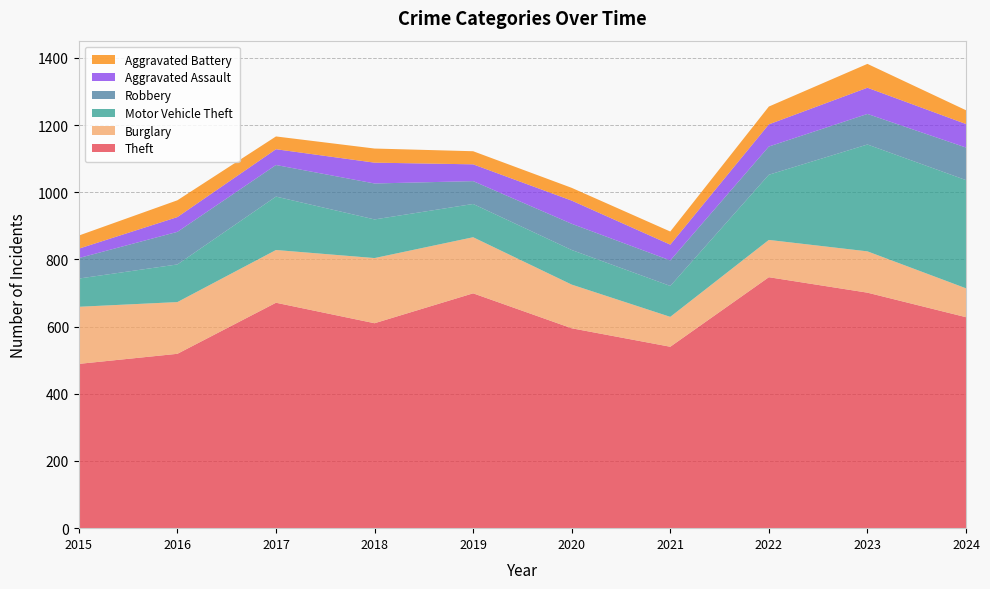

Reading left to right, what are all the values shown in this chart?

Theft: 489	519	671	610	699	595	540	747	701	628
Burglary: 170	154	157	194	167	130	89	111	123	86
Motor Vehicle Theft: 84	112	159	115	99	103	92	194	318	322
Robbery: 61	97	94	107	68	78	76	84	91	97
Aggravated Assault: 28	44	47	62	50	69	47	66	78	70
Aggravated Battery: 39	50	38	42	39	38	39	53	71	41